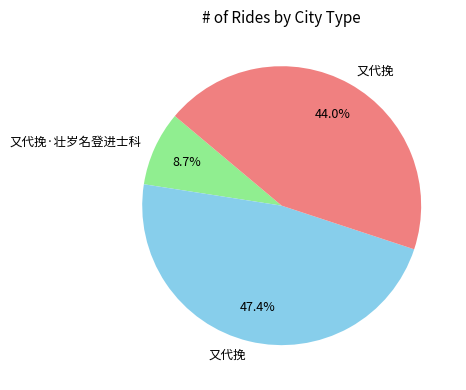

Does any single category account for the majority?

No